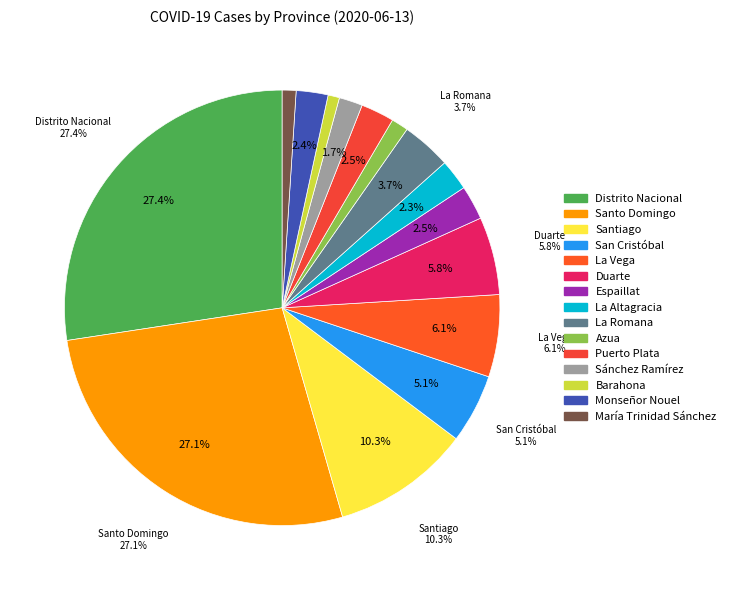

To the nearest percent, what portion does Puerto Plata represent?

2%